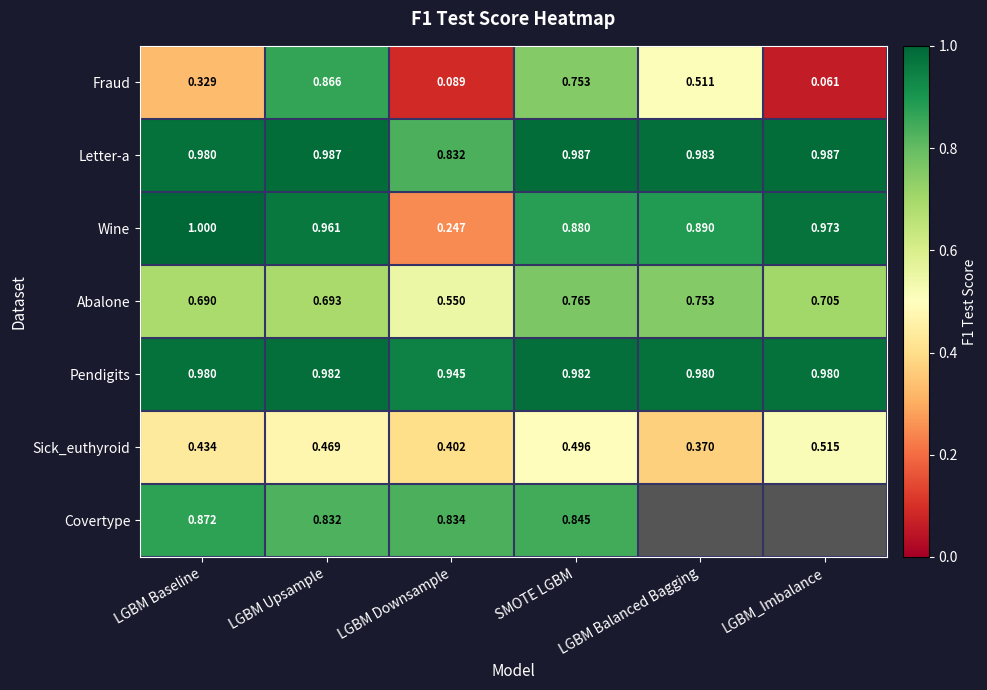

Which category has the lowest value in the Wine series?

LGBM Downsample